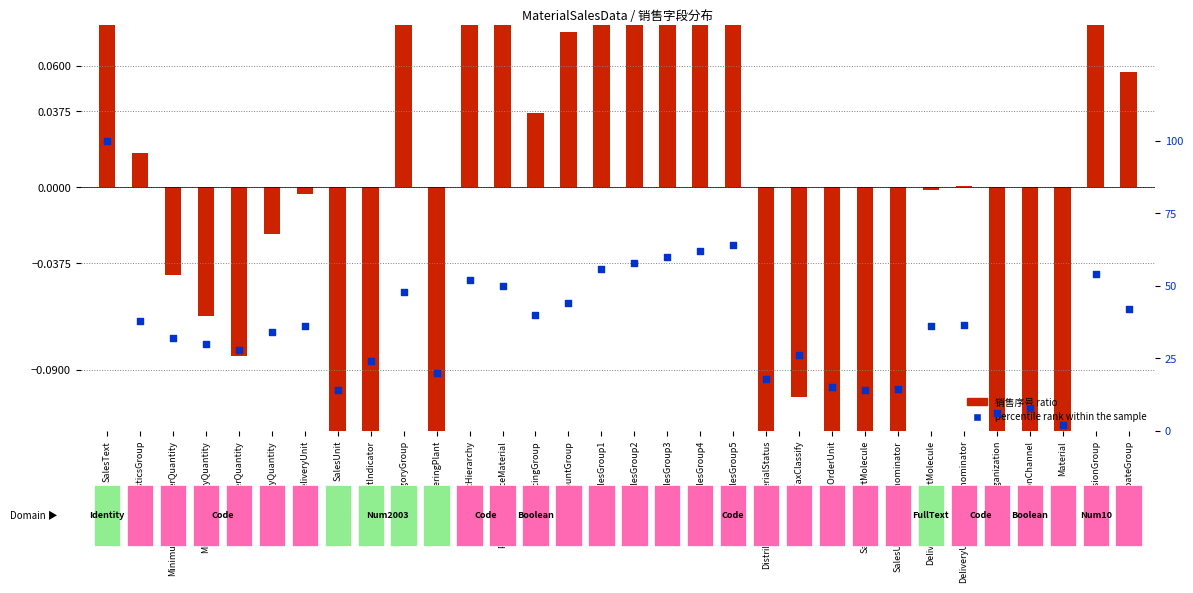

Is the value of 销售序号 ratio at MaterialSalesGroup4 greater than the value of percentile rank within the sample at CommissionGroup?

No